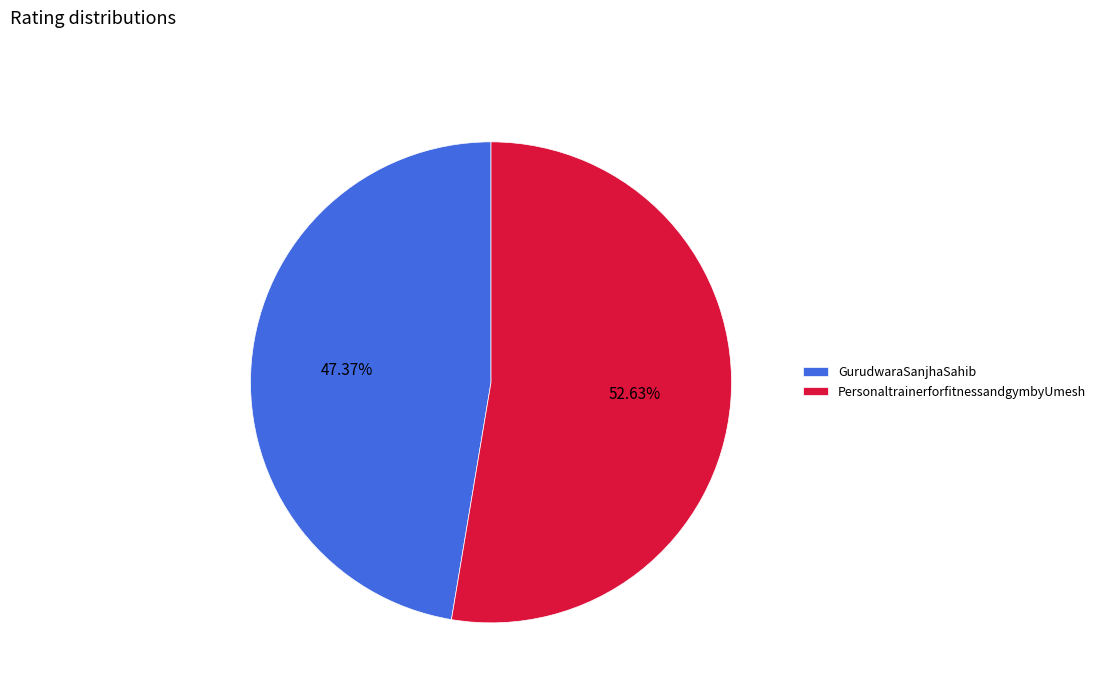

Combined, do GurudwaraSanjhaSahib and PersonaltrainerforfitnessandgymbyUmesh account for over 50%?

Yes